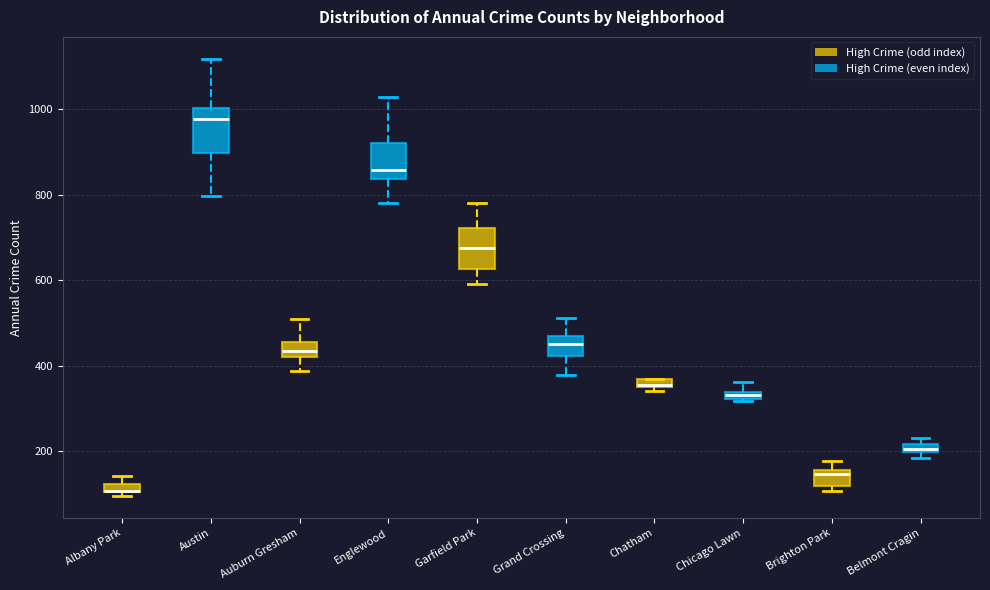

Where does the median line of the box for Brighton Park sit on the y-axis? The values are not printed on the chart, so give them approximately, as read against the axis.

140